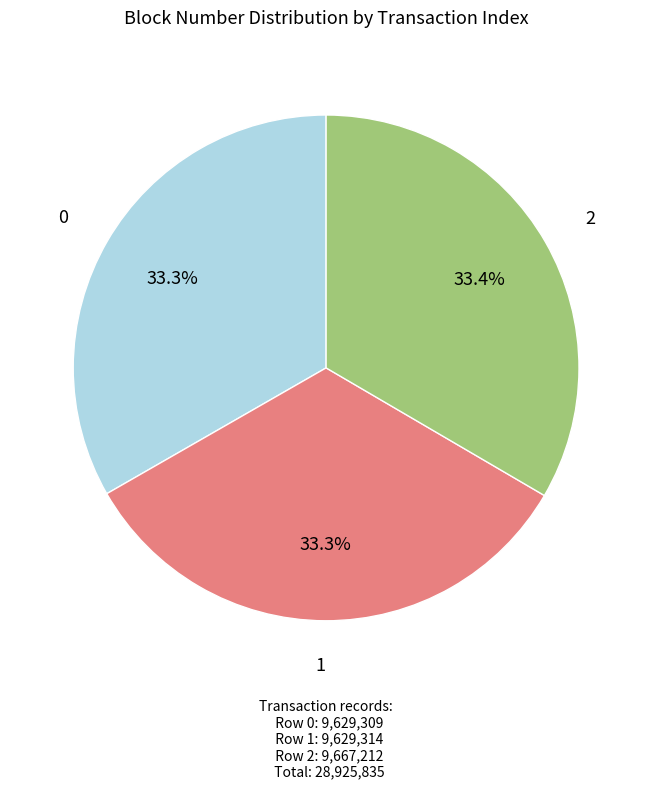

Is there a majority slice in this chart?

No